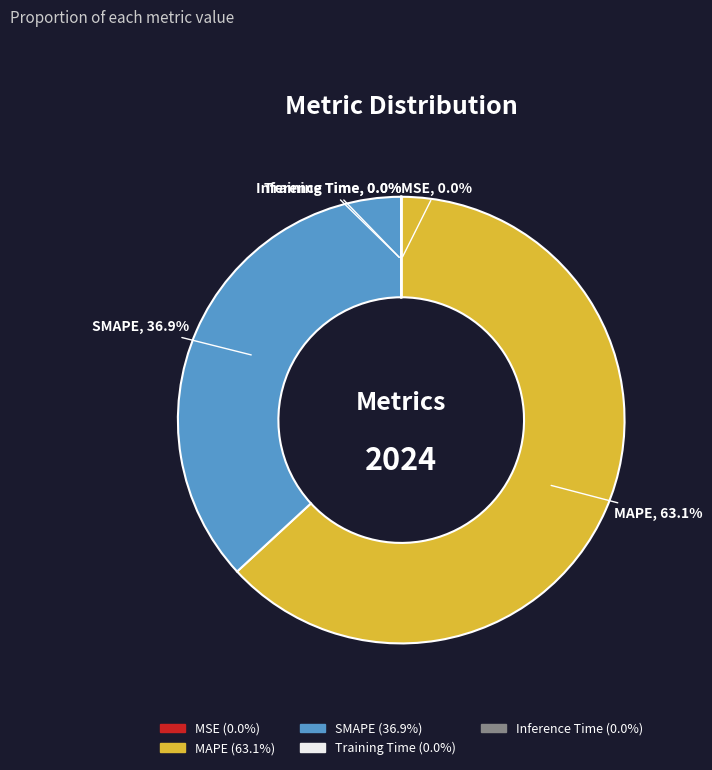

Which slice is the largest?

MAPE